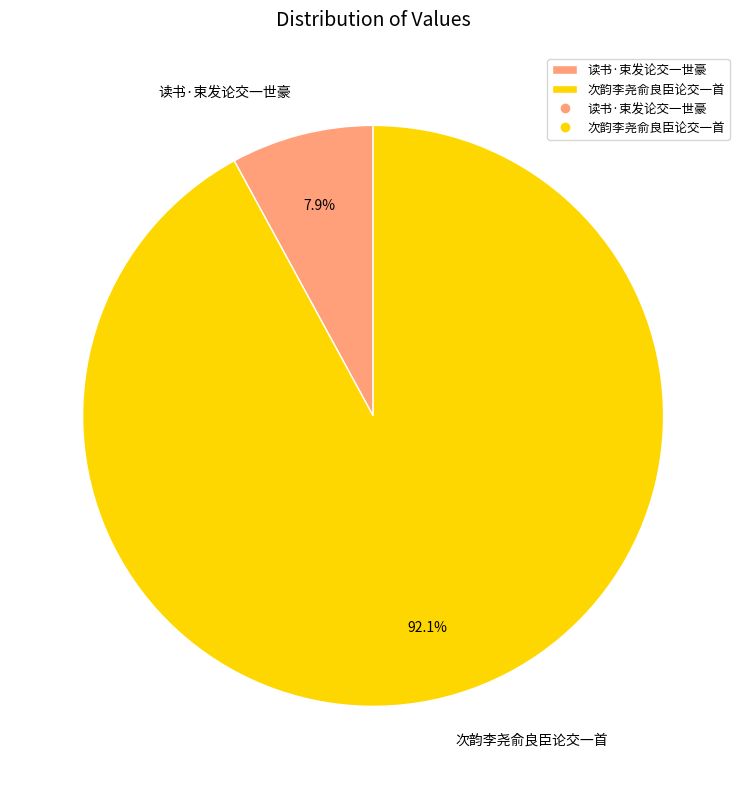

Which has a higher value, 读书·束发论交一世豪 or 次韵李尧俞良臣论交一首?

次韵李尧俞良臣论交一首